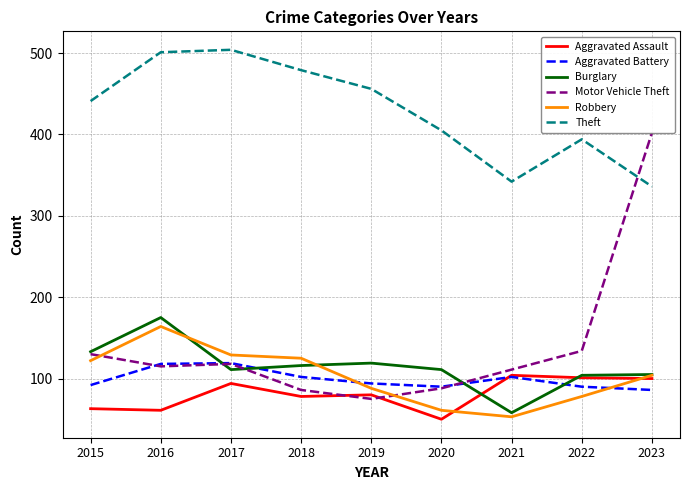

At which label does Motor Vehicle Theft reach its peak?

2023